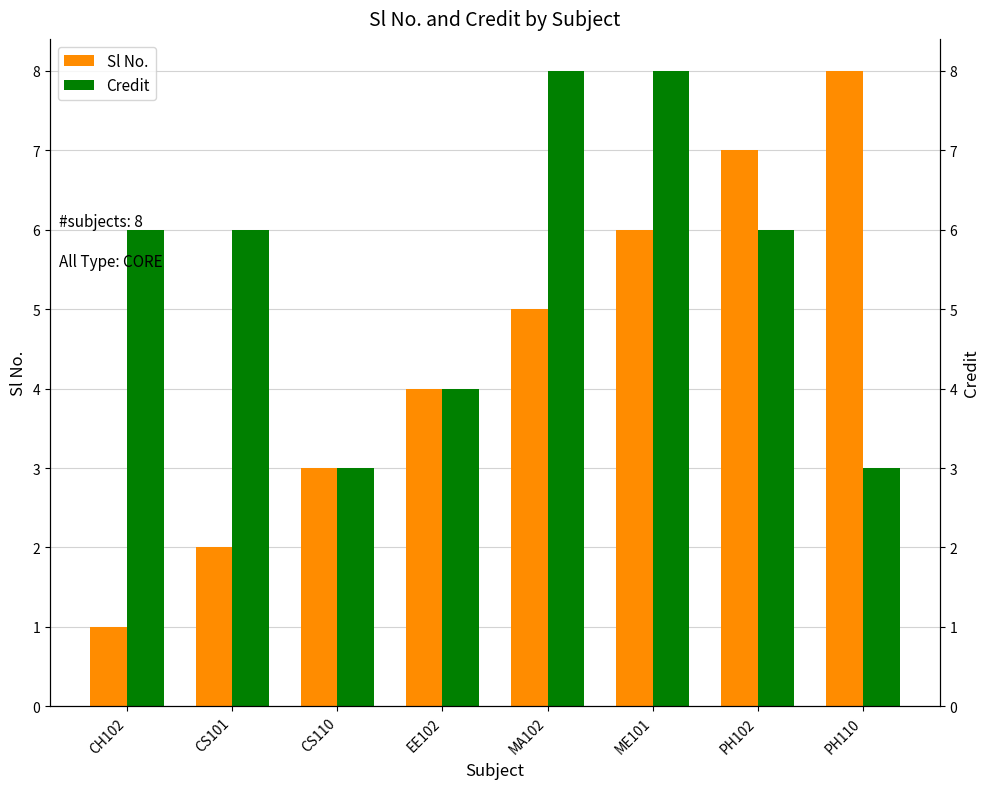

Where is Sl No. nearest to the value 4?

EE102